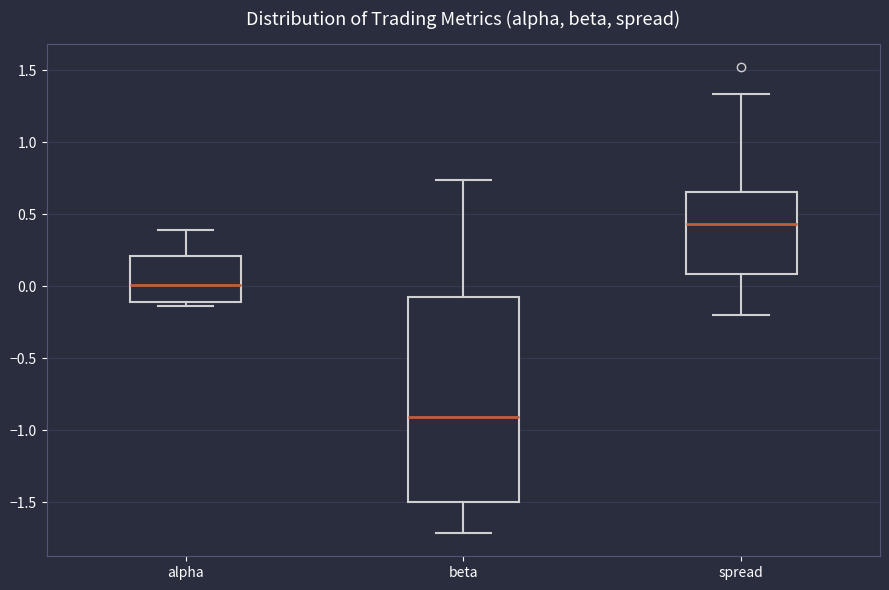

Comparing the boxes themselves (not the whiskers), which one is the tallest?

beta